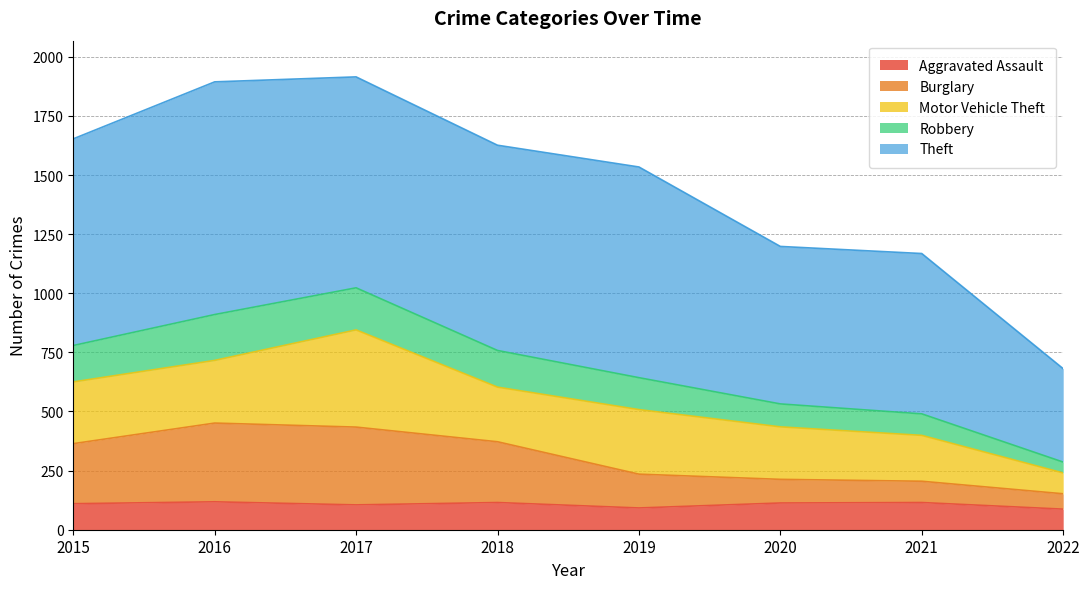

The value of Aggravated Assault at 2015 is 110. True or false?

True